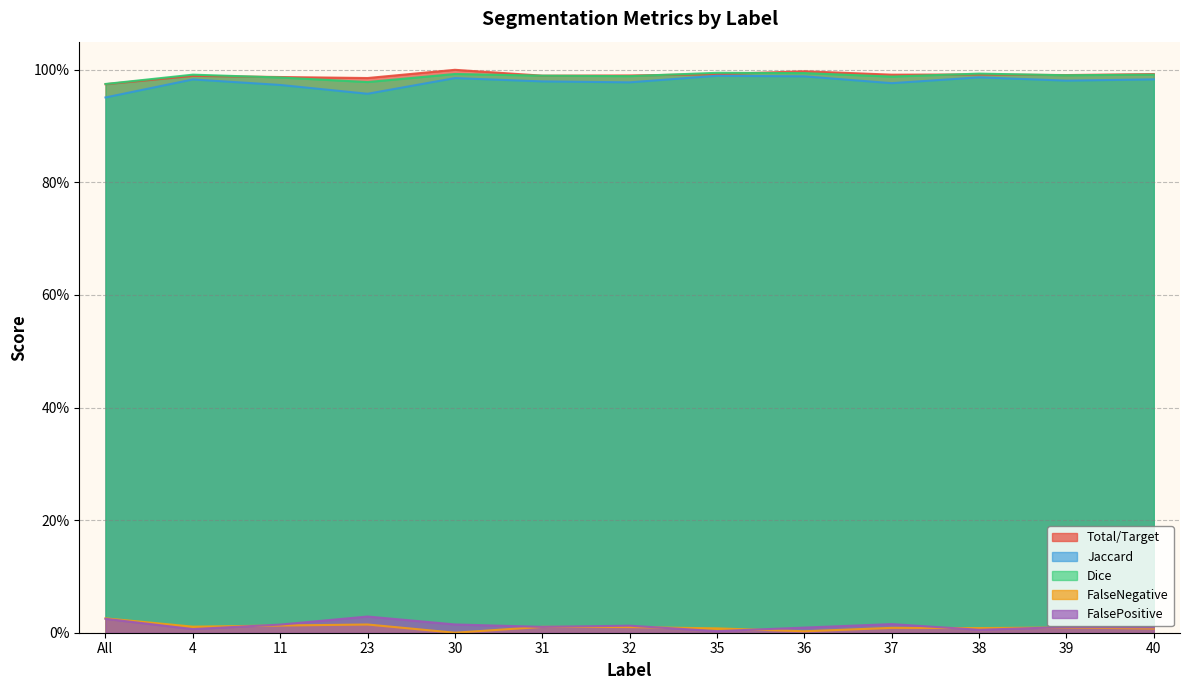

How many lines are shown in the chart?

5